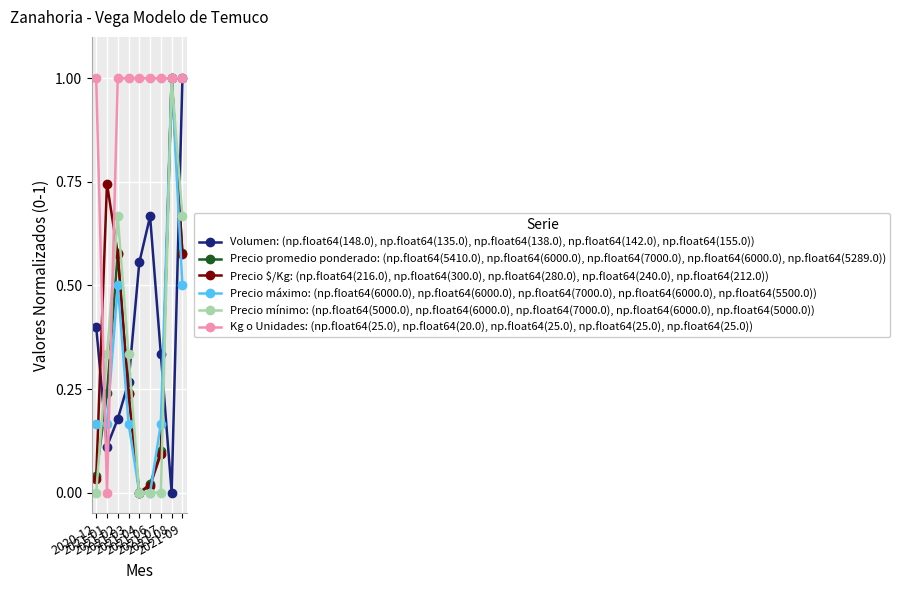

What is the total value across all series at 2021-04?

1.6